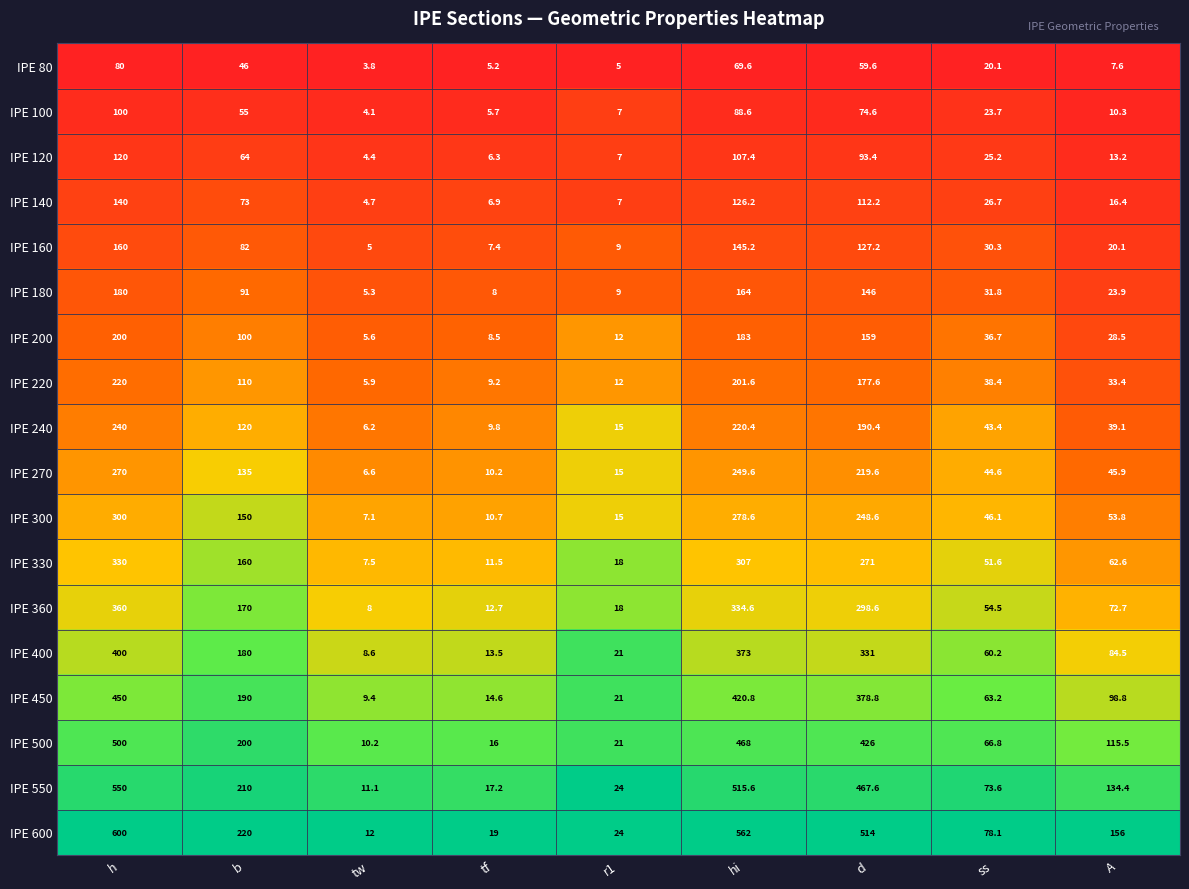

At which category is the sum across all series the highest?

h